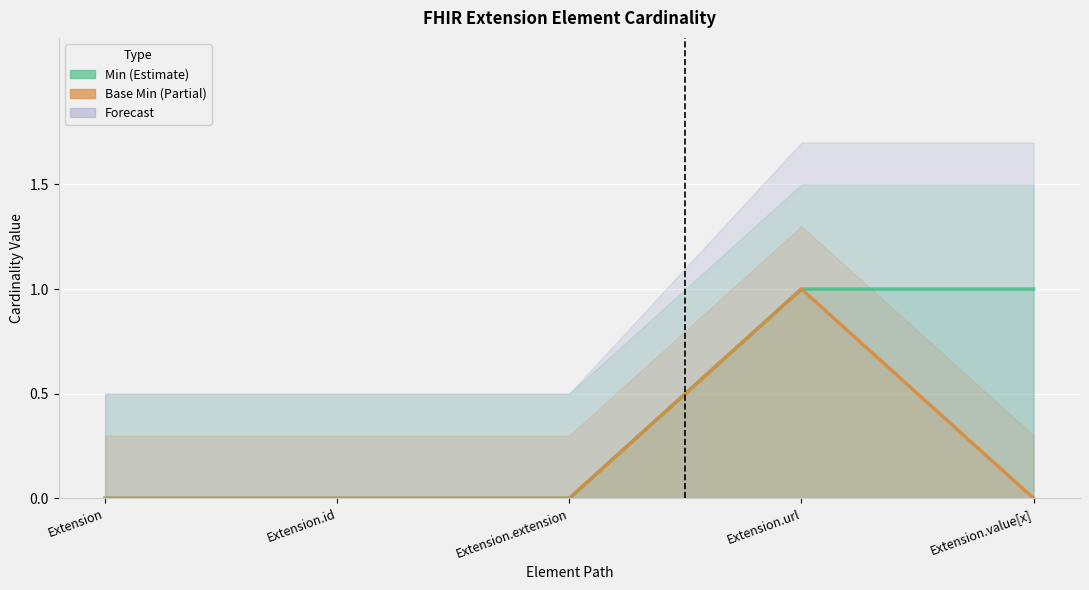

List the labels in order of Base Min value, smallest first.

Extension, Extension.id, Extension.extension, Extension.value[x], Extension.url